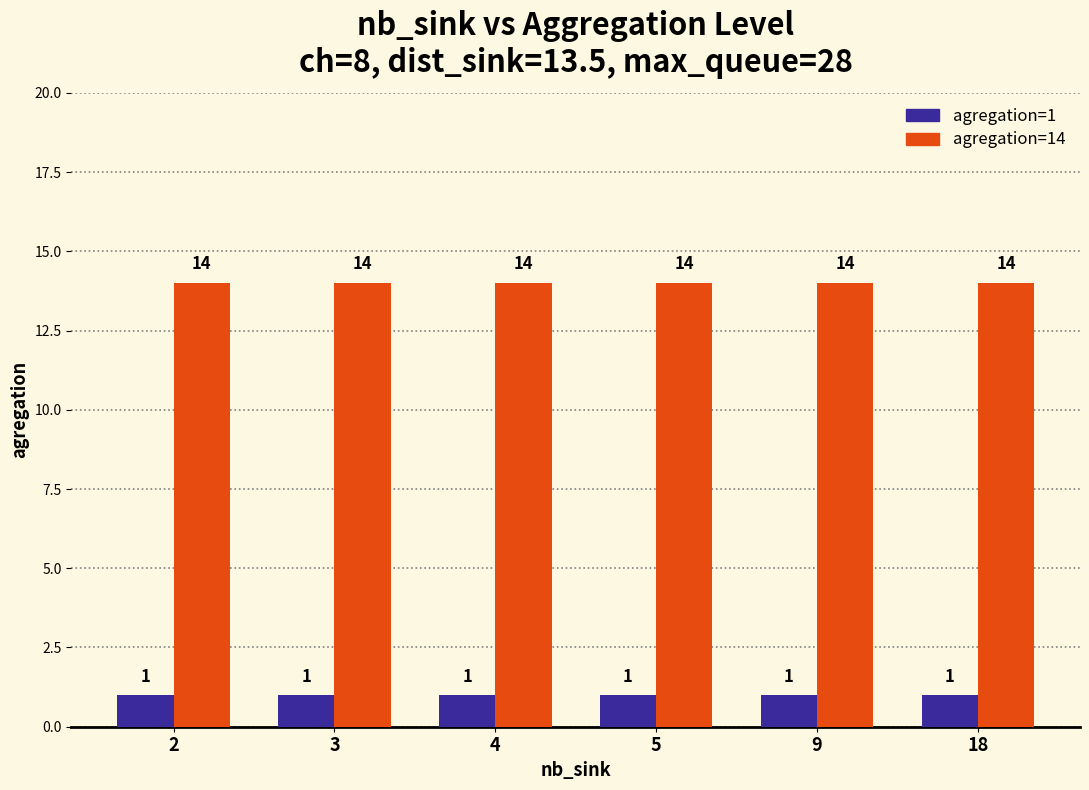

What is the total value across all series at 2?

15